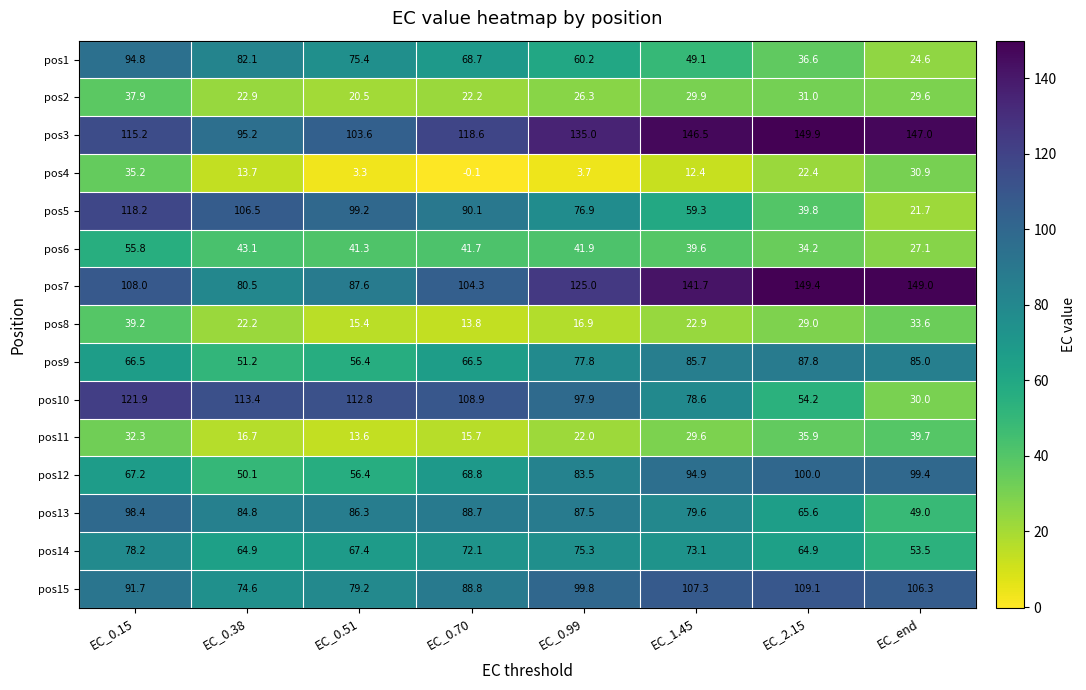

True or false: pos2 has a value of 20.5 at EC_0.51.

True